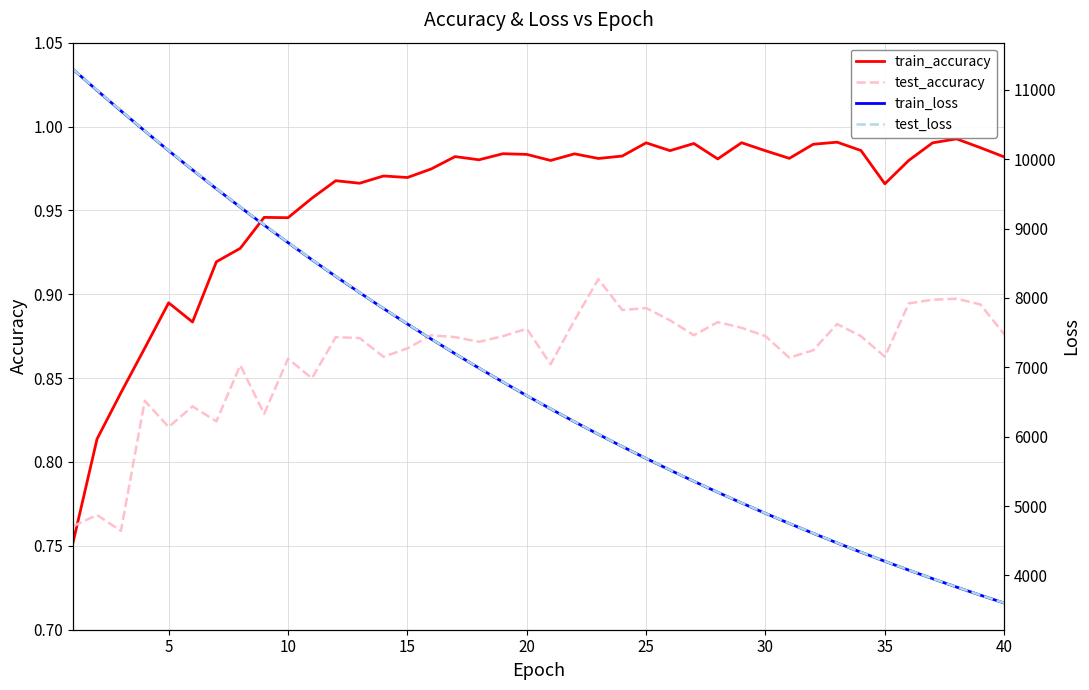

What is the minimum value for test_accuracy?

0.8